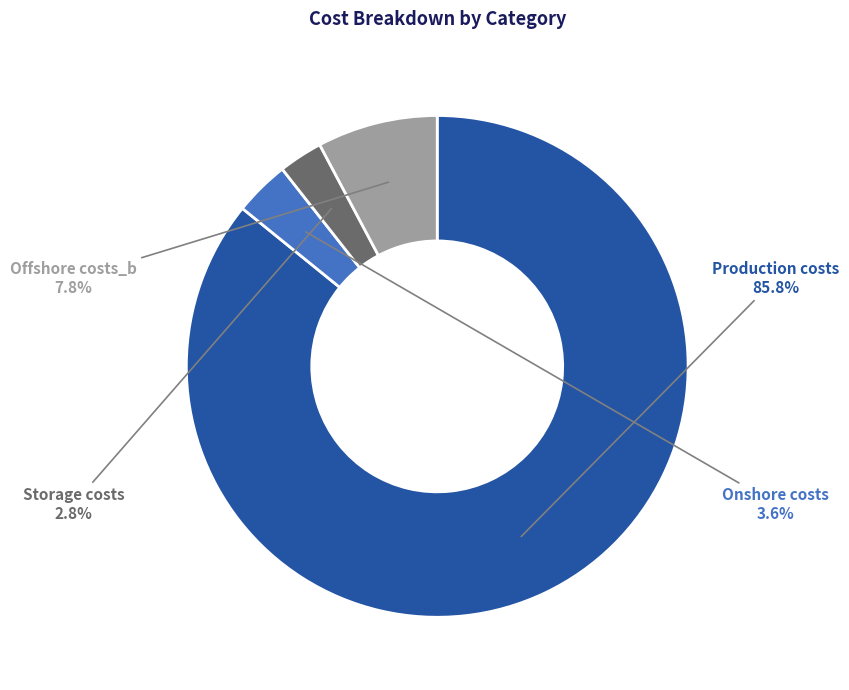

How many segments does this pie chart have?

4